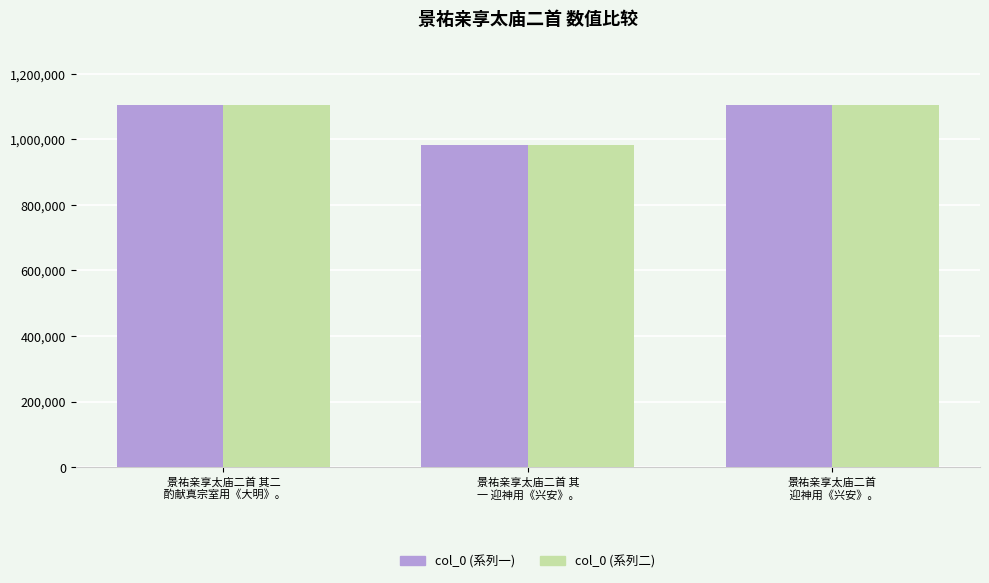

What is the sum of the col_0 (系列二) values at 景祐亲享太庙二首
 迎神用《兴安》。 and 景祐亲享太庙二首 其二
 酌献真宗室用《大明》。?

2208628